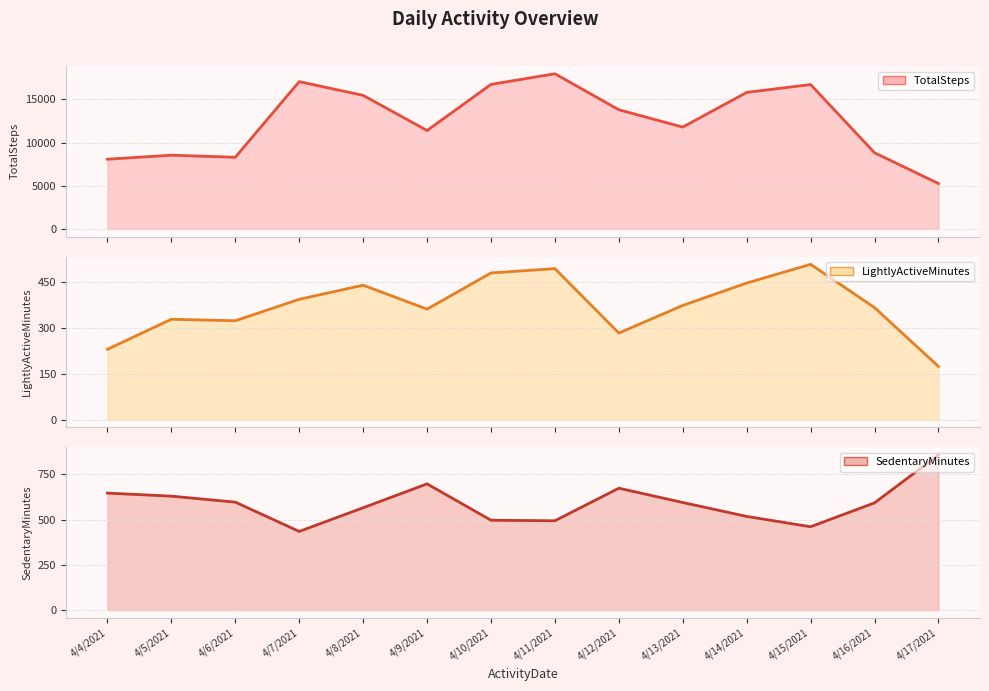

Where is the first local maximum for TotalSteps?

4/5/2021